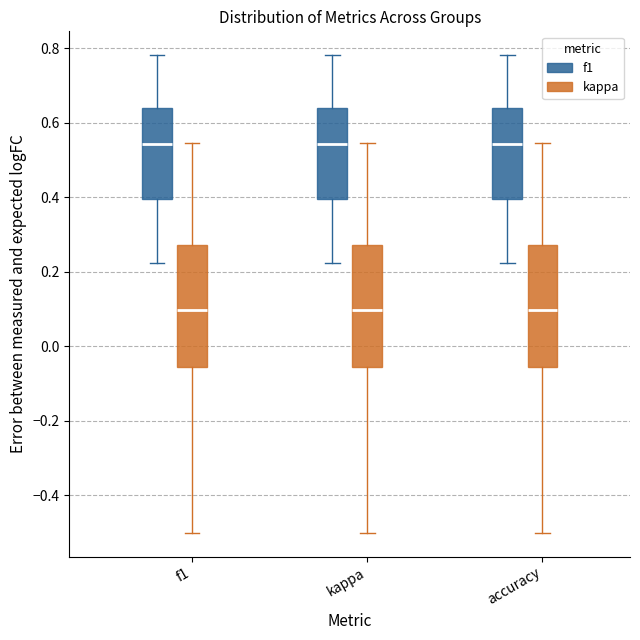

Reading left to right, transcribe this box plot: for each box, give where its median line is, the range the box spans, and where its two whiskers end, as read against the y-axis. The values are not printed on the chart, so give them approximately, as read against the axis.

f1 (f1): median 0.54, box 0.40 to 0.64, whiskers 0.22 to 0.78
f1 (kappa): median 0.10, box -0.06 to 0.28, whiskers -0.50 to 0.54
kappa (f1): median 0.54, box 0.40 to 0.64, whiskers 0.22 to 0.78
kappa (kappa): median 0.10, box -0.06 to 0.28, whiskers -0.50 to 0.54
accuracy (f1): median 0.54, box 0.40 to 0.64, whiskers 0.22 to 0.78
accuracy (kappa): median 0.10, box -0.06 to 0.28, whiskers -0.50 to 0.54